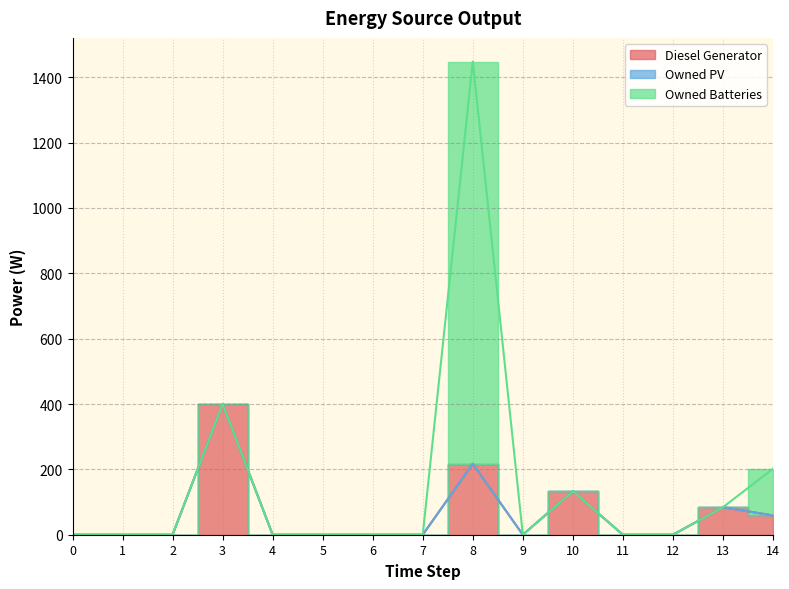

Does the chart have visible grid lines?

Yes